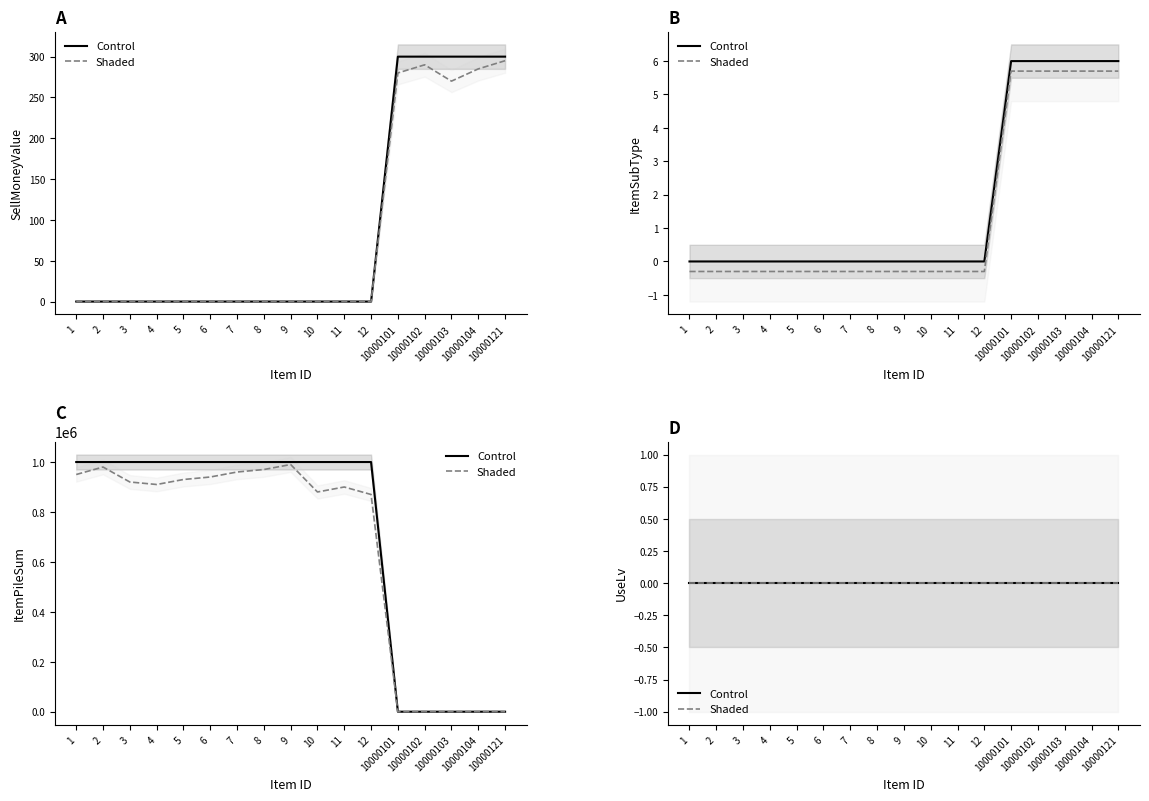

Is it true that SellMoneyValue equals 300 at 10000104?

True